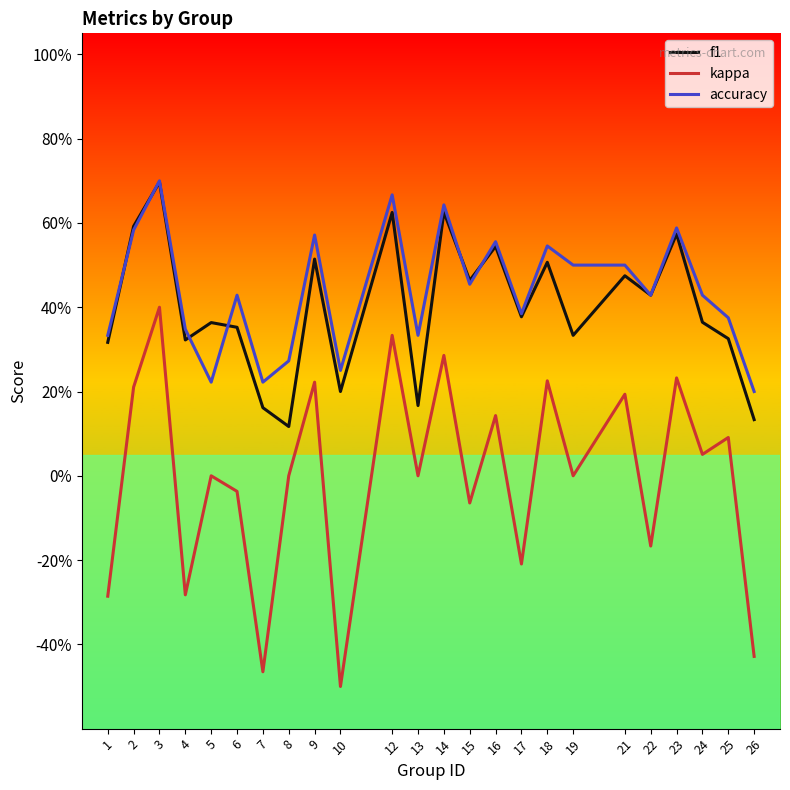

What are all the series names shown in the legend?

f1, kappa, accuracy